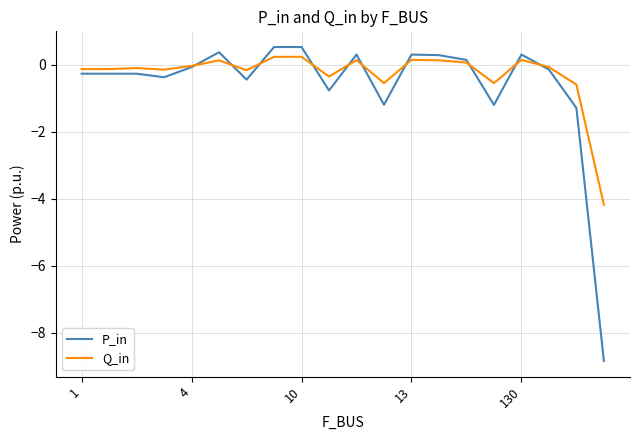

Is this an area chart (filled region under the line)?

No